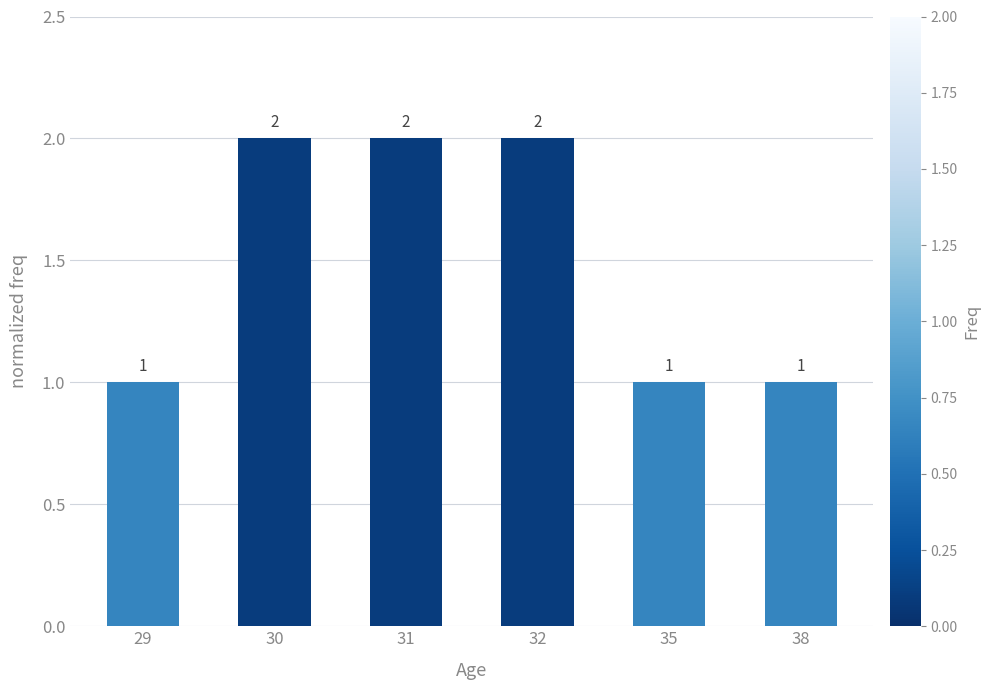

What is the value of the 2nd bar from the left?

2